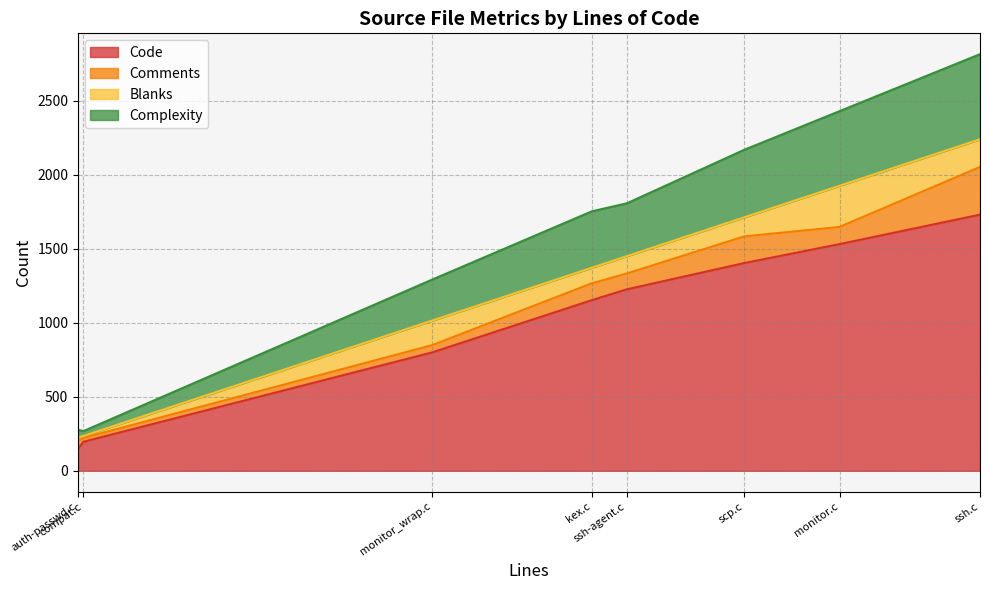

What is the average value of the Blanks series?

127